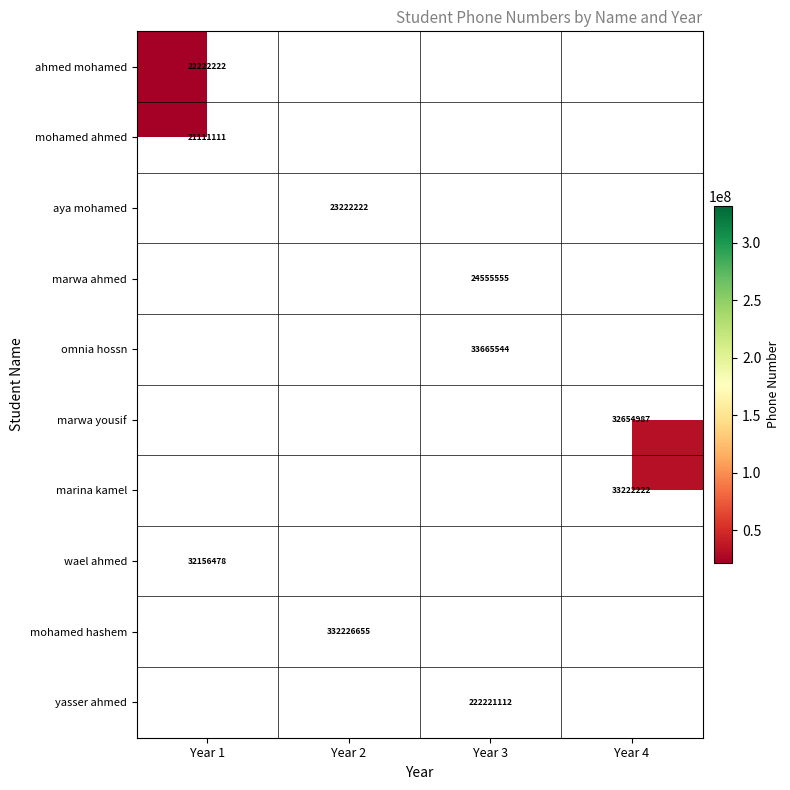

Is it true that marwa ahmed equals 11828056 at Year 3?

False